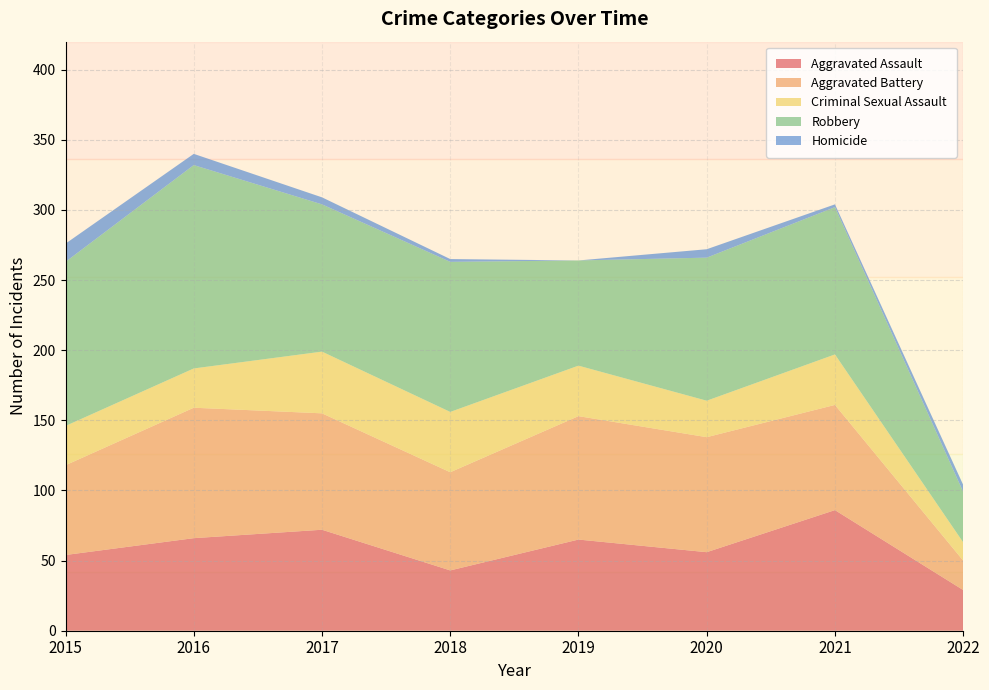

Reading left to right, extract all data points from this chart.

Aggravated Assault: 54	66	72	43	65	56	86	29
Aggravated Battery: 64	93	83	70	88	82	75	21
Criminal Sexual Assault: 28	28	44	43	36	26	36	13
Robbery: 117	145	105	107	75	102	105	36
Homicide: 13	8	5	2	0	6	2	5